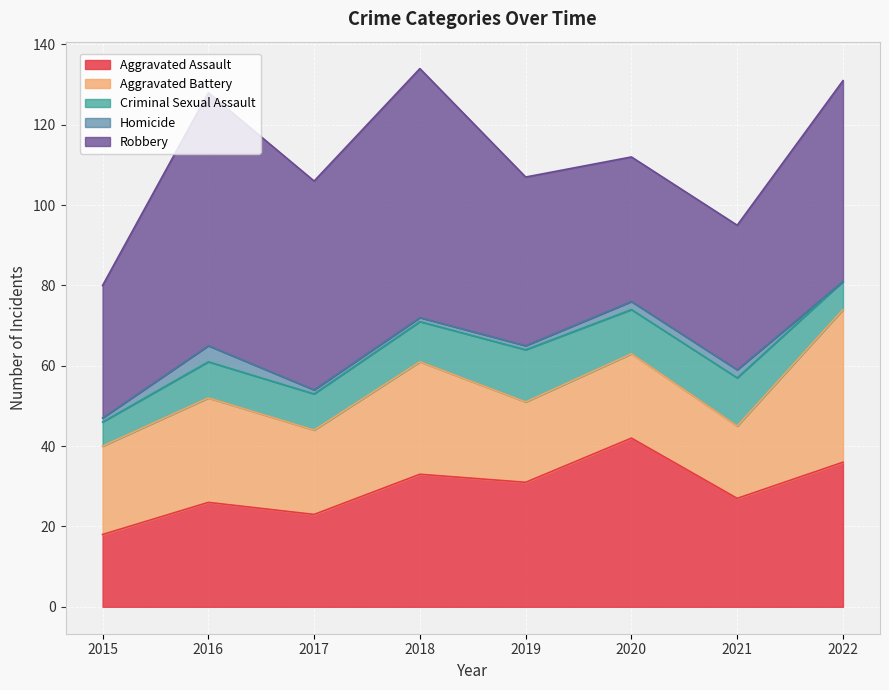

Is it true that Aggravated Battery equals 14 at 2016?

False